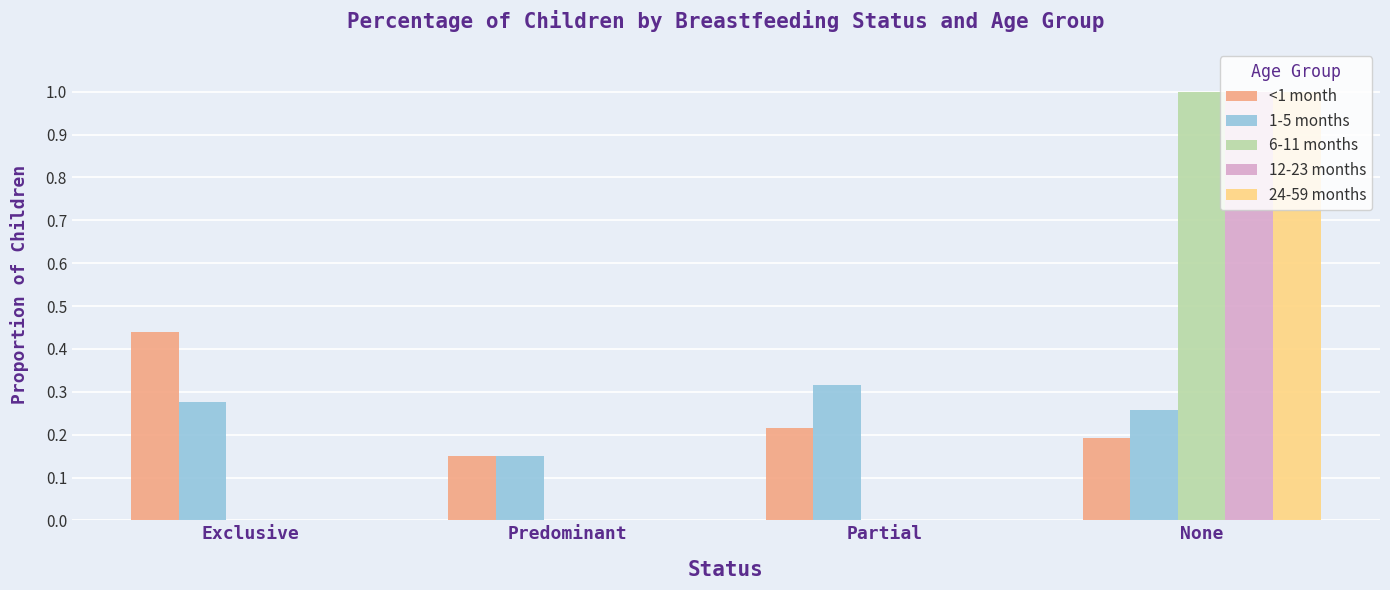

Which series changed the most between Predominant and Partial?

1-5 months